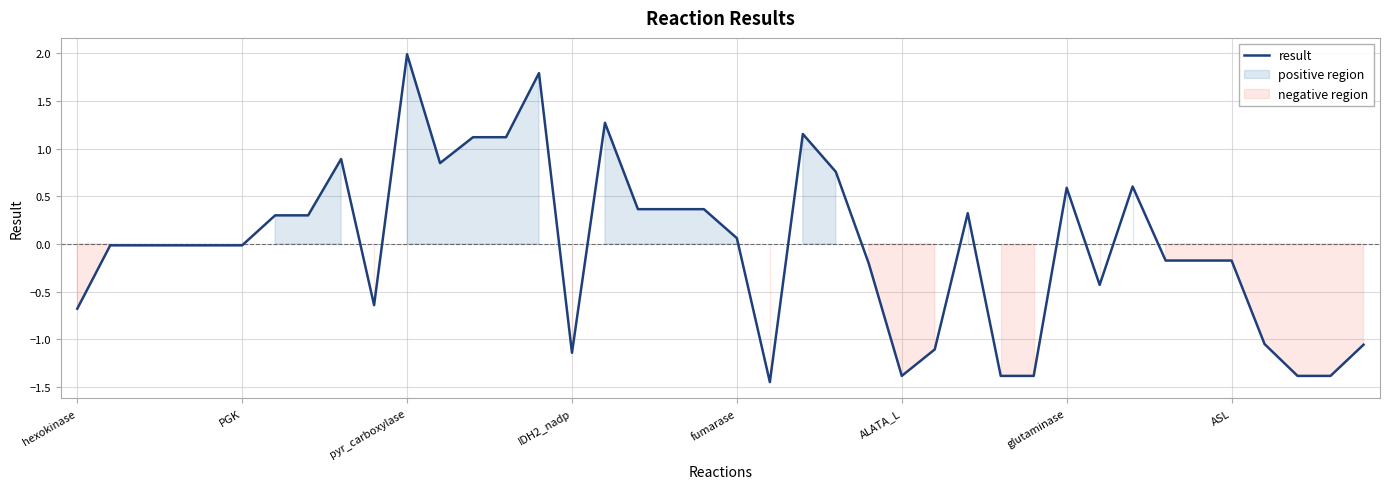

What is the highest value of the result series?

2.0